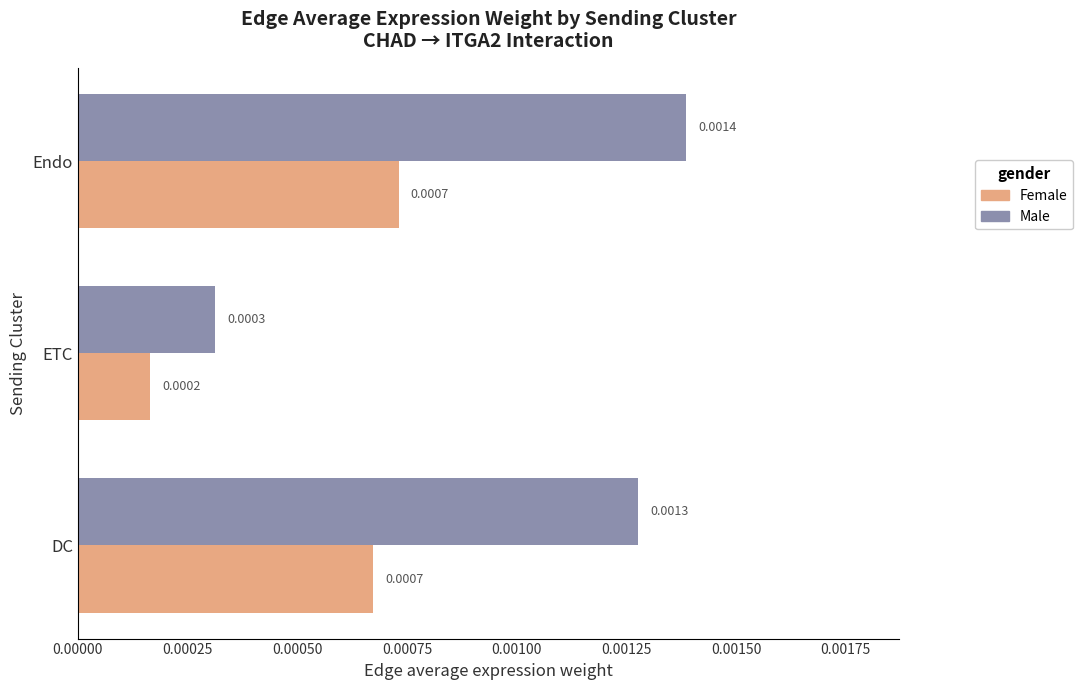

Which series has the widest spread of values?

Male